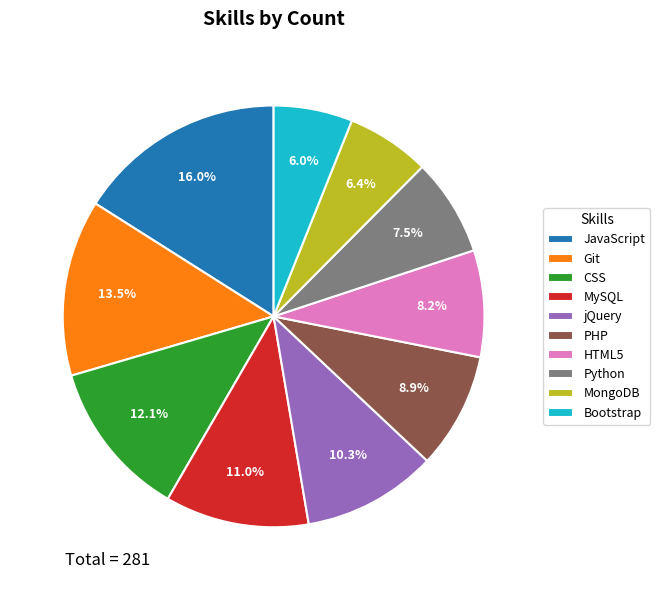

Is it true that CSS is 25% of the pie?

False